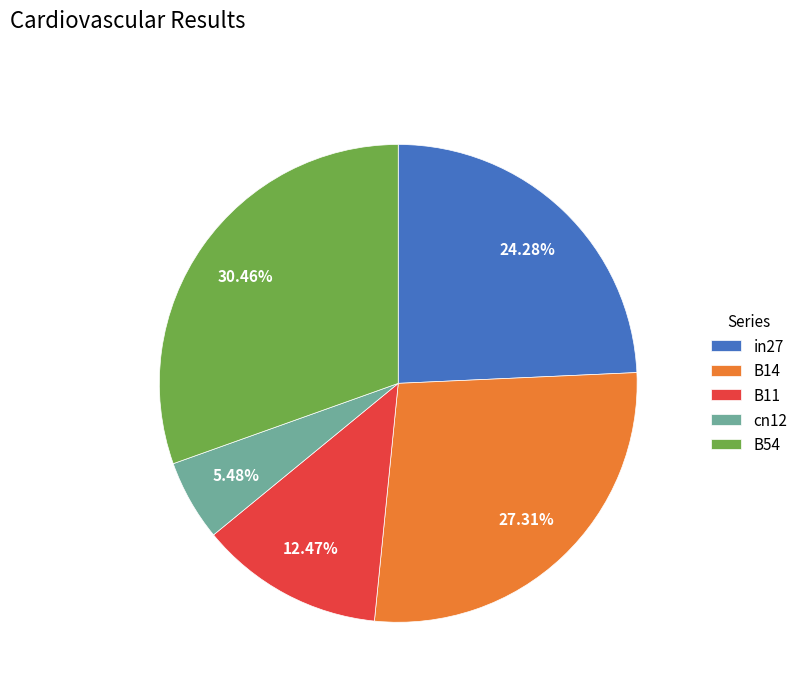

Which category has the smallest portion of the pie?

cn12